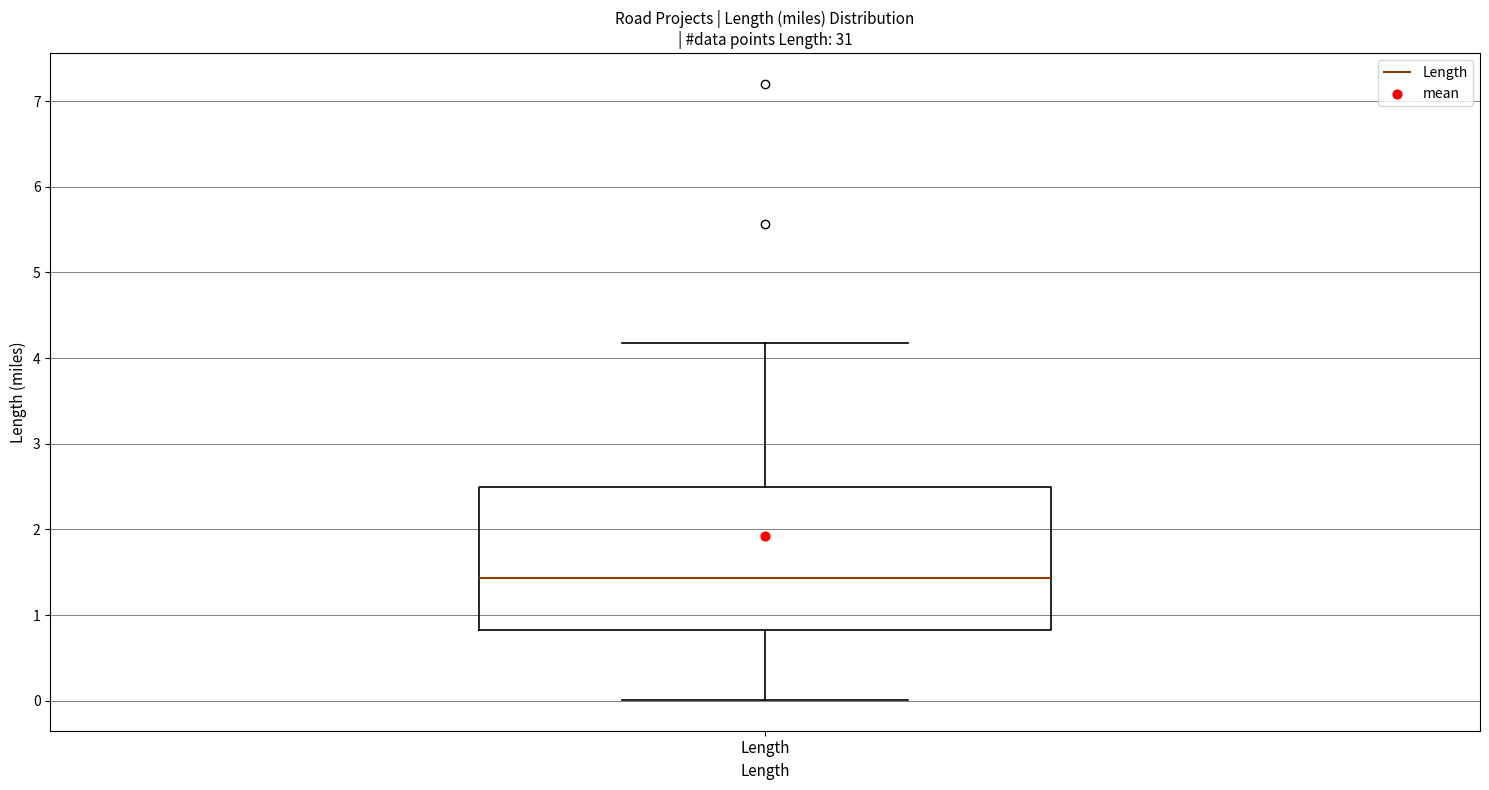

Read this box plot against the y-axis: the position of the median line, the range covered by the box, and the ends of both whiskers. The values are not printed on the chart, so give them approximately, as read against the axis.

median 1.4, box 0.8 to 2.5, whiskers 0.0 to 4.2